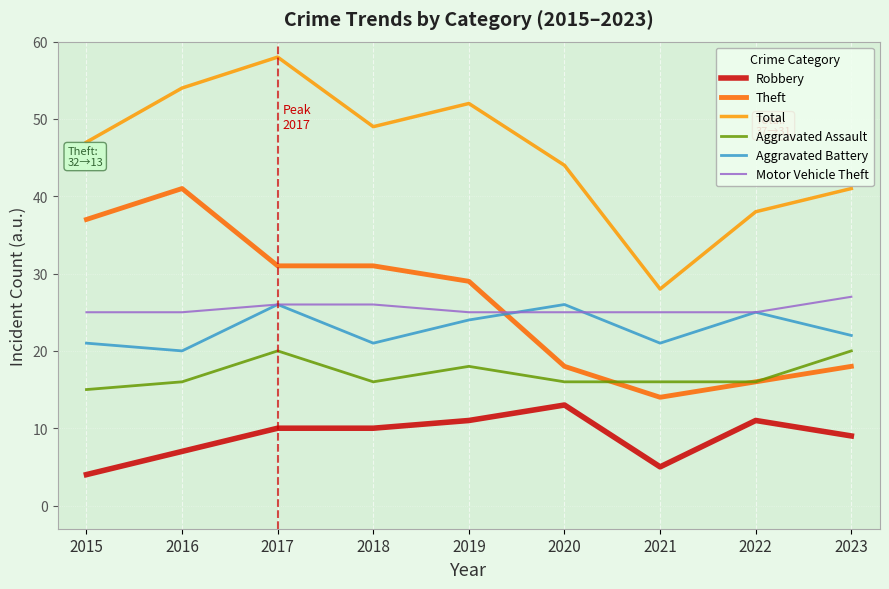

What is the average value of the Robbery series?

9